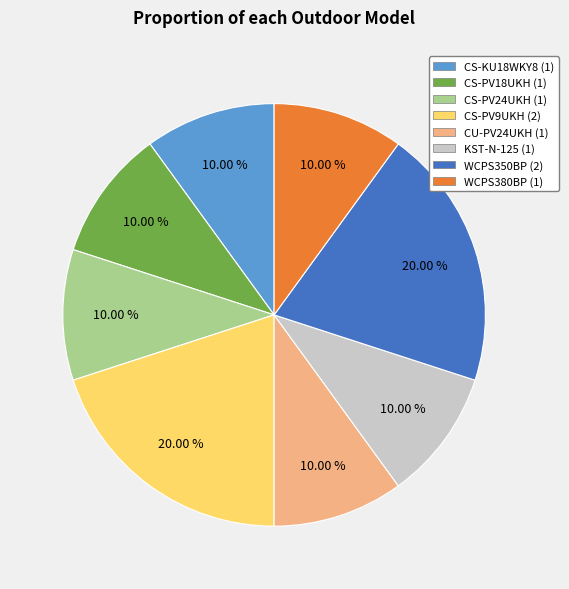

How much of the chart is everything except CS-PV9UKH?

80.0%